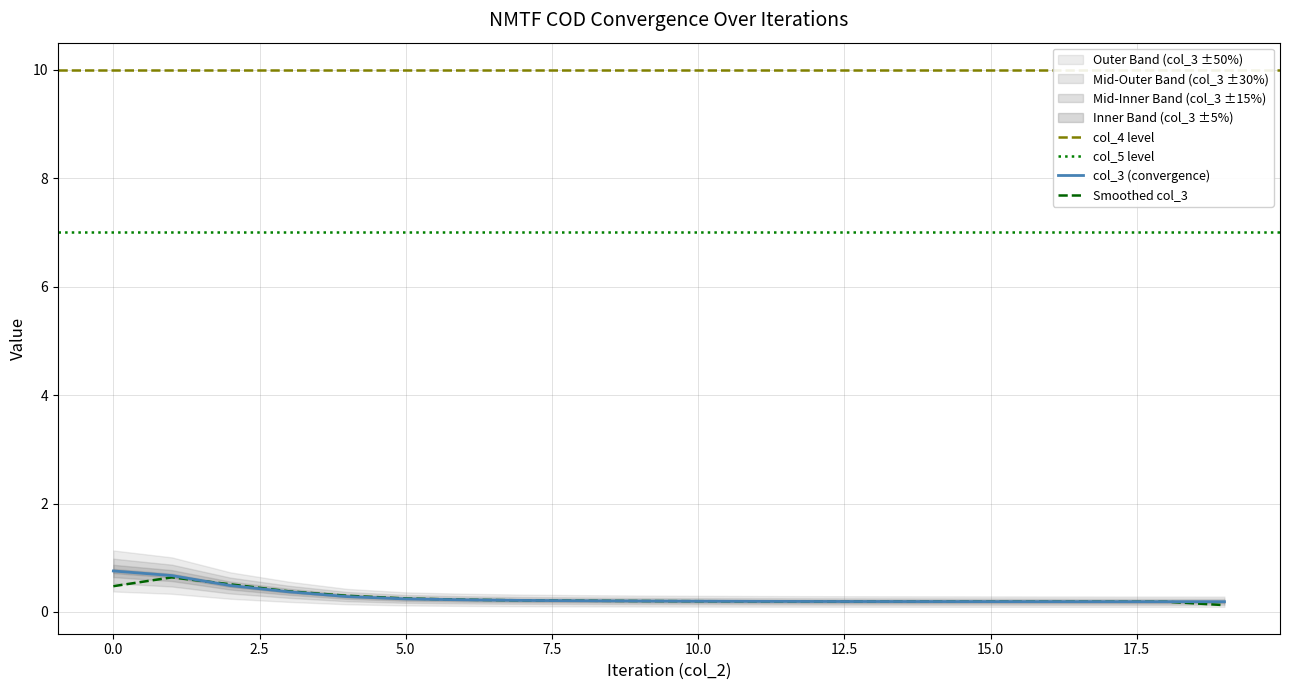

Reading left to right, transcribe all the data shown in this chart.

col_3: 0.8	0.7	0.5	0.4	0.3	0.2	0.2	0.2	0.2	0.2	0.2	0.2	0.2	0.2	0.2	0.2	0.2	0.2	0.2	0.2
col_4: 10.0	10.0	10.0	10.0	10.0	10.0	10.0	10.0	10.0	10.0	10.0	10.0	10.0	10.0	10.0	10.0	10.0	10.0	10.0	10.0
col_5: 7.0	7.0	7.0	7.0	7.0	7.0	7.0	7.0	7.0	7.0	7.0	7.0	7.0	7.0	7.0	7.0	7.0	7.0	7.0	7.0